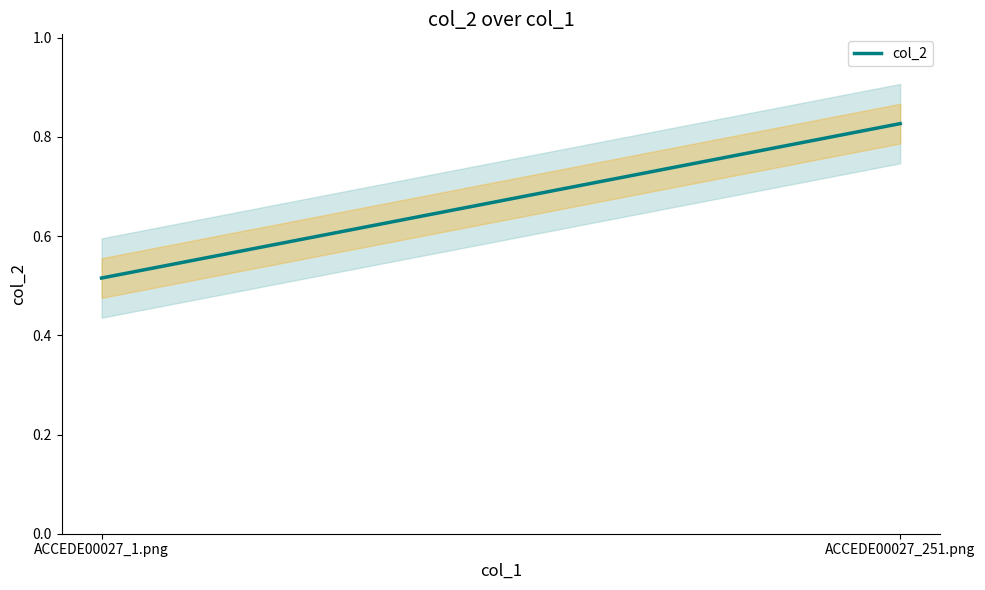

Which category has the lowest value across all series?

ACCEDE00027_1.png